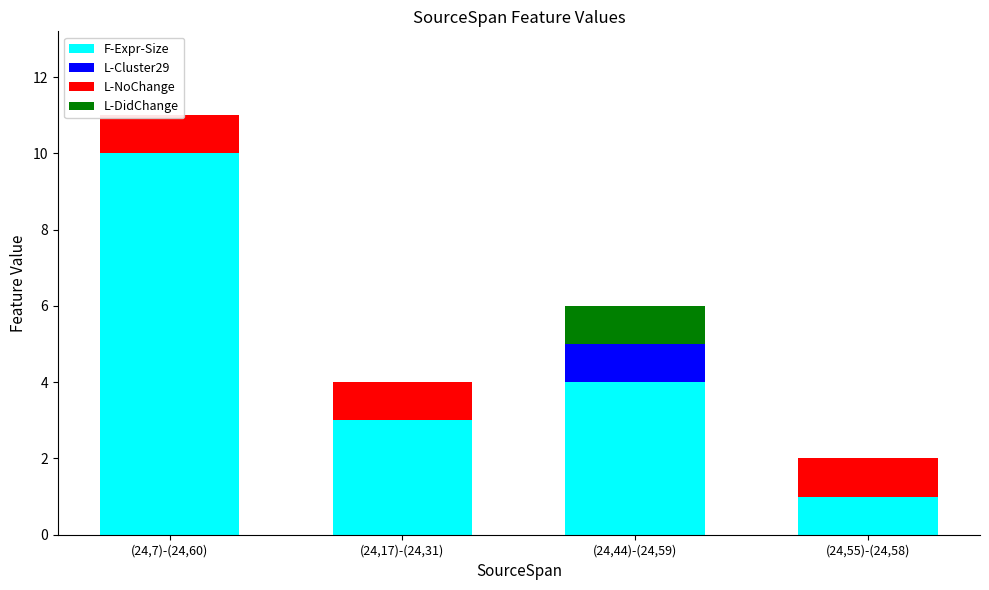

At how many categories does at least one series exceed 9?

1